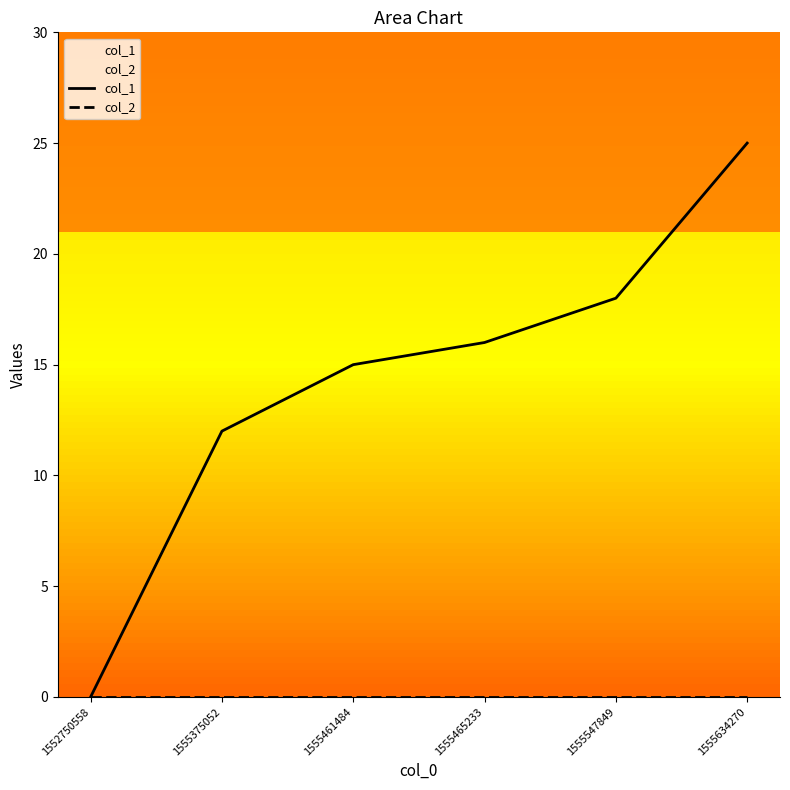

Is the value of col_2 at 1555375052 greater than the value of col_1 at 1555634270?

No